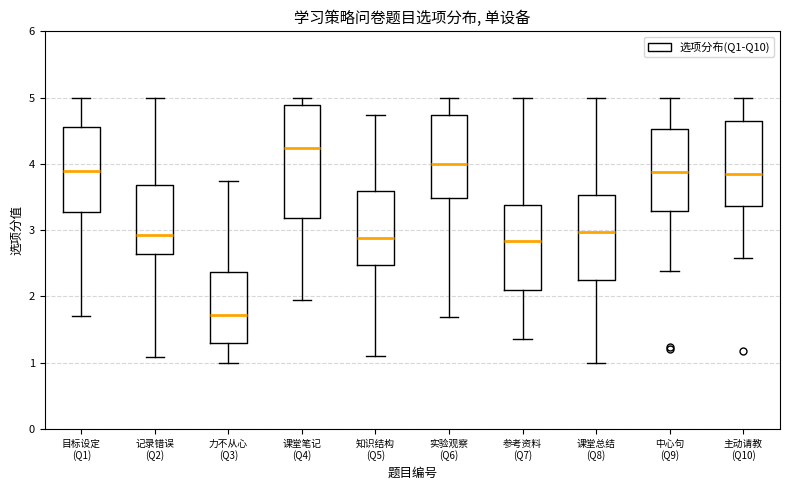

Where is the upper edge of the box for 课堂笔记 (Q4) on the y-axis? The values are not printed on the chart, so give them approximately, as read against the axis.

4.9